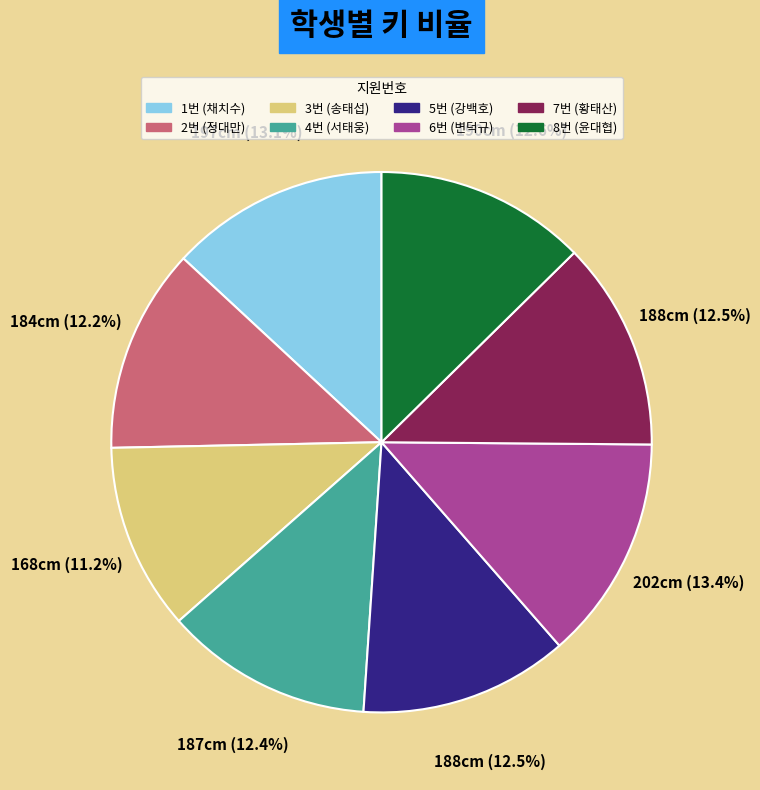

To the nearest percent, what percentage of the pie is 8번?

13%